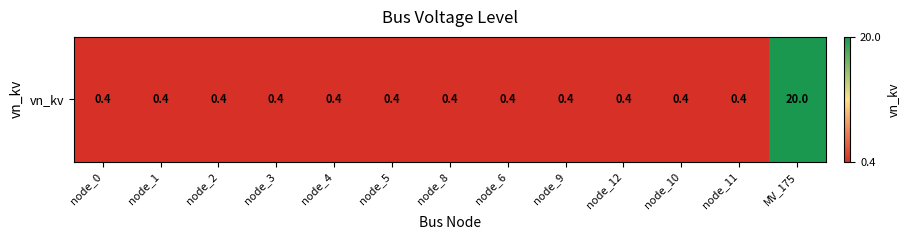

What is the maximum value shown in the chart?

20.0